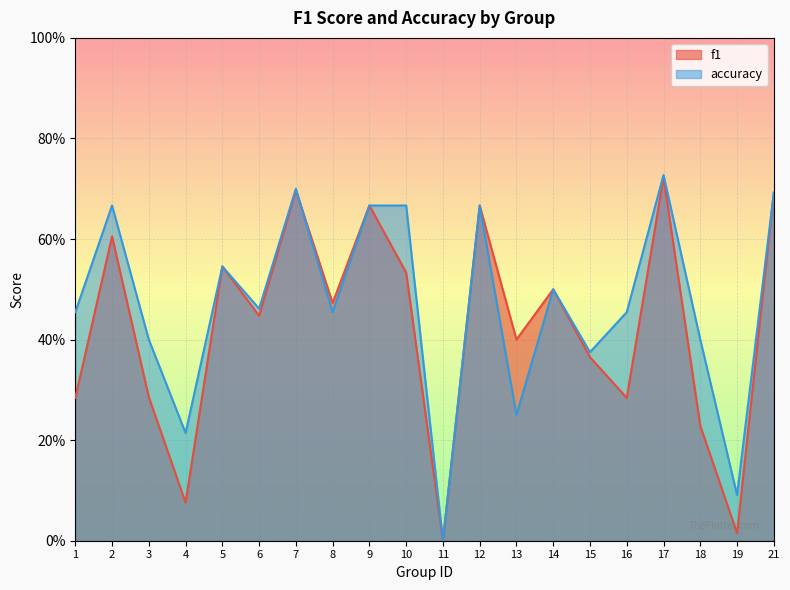

What is the difference between the maximum and minimum values in the f1 series?

0.7